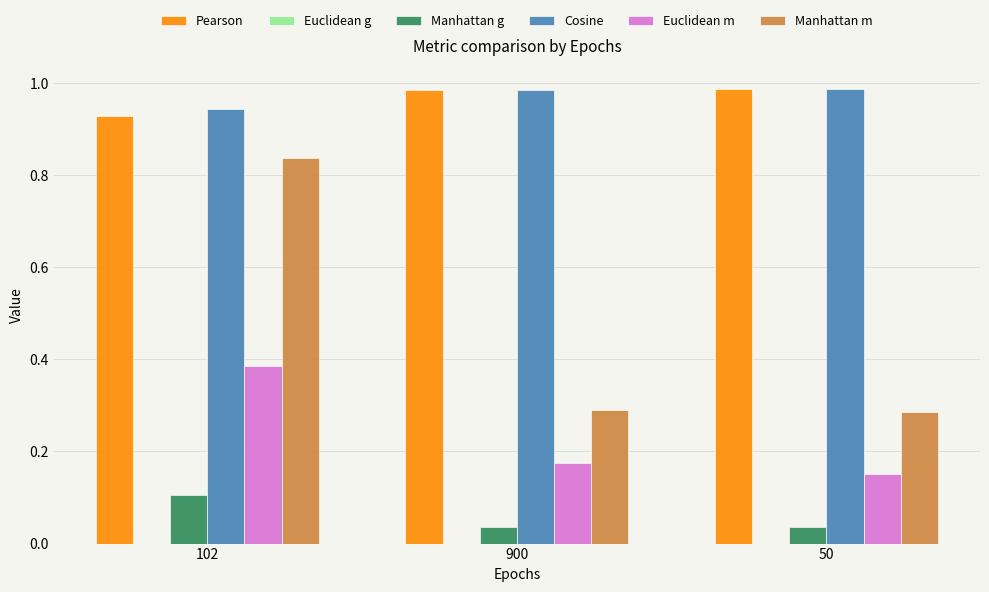

How many Manhattan m values are between 0 and 1?

3